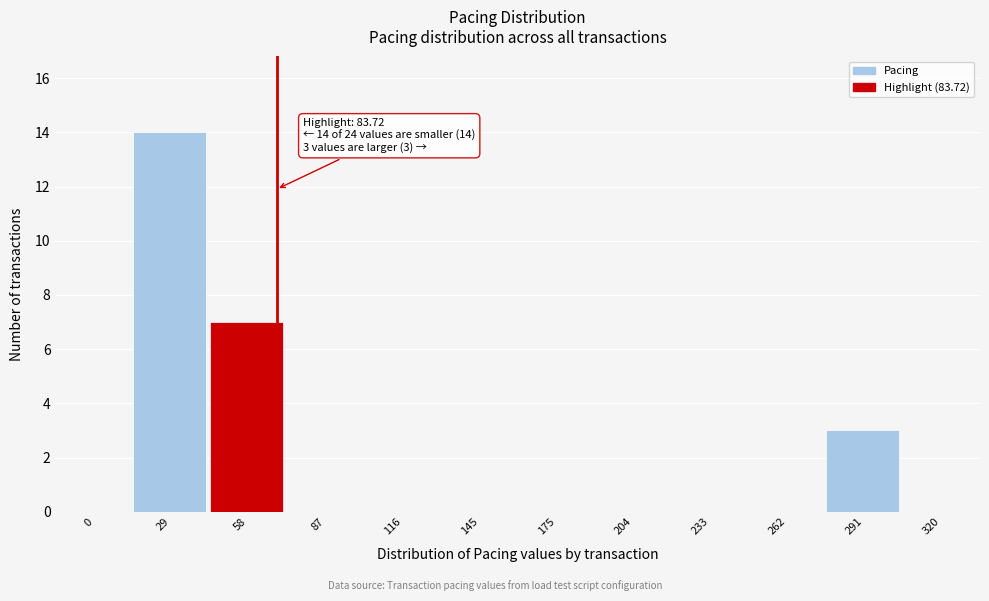

Reading right to left, what are all the values shown in this chart?

320=0	291=3	262=0	233=0	204=0	175=0	145=0	116=0	87=0	58=7	29=14	0=0